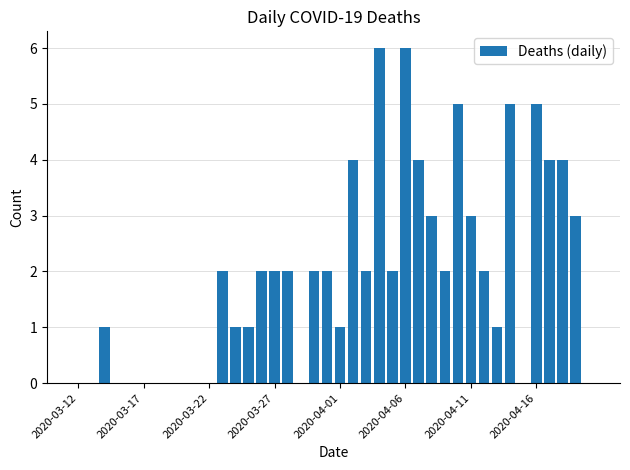

What is the sum of all values?

77